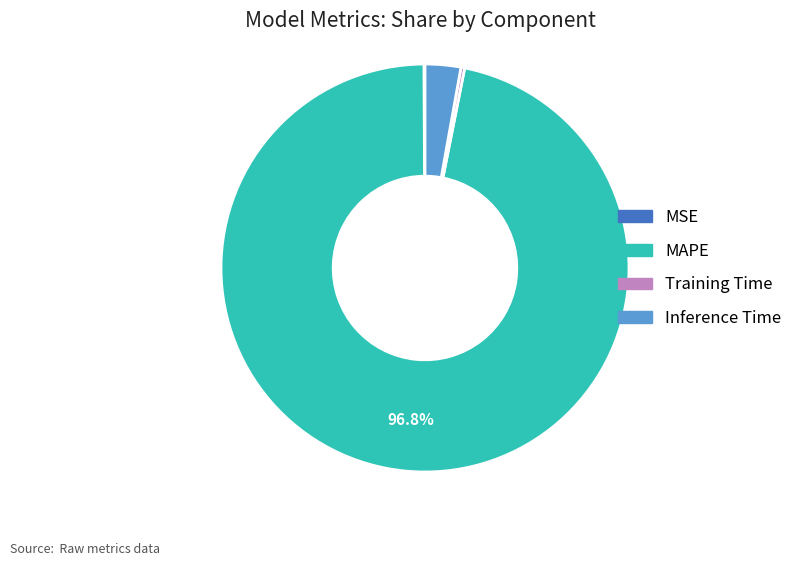

Which slice is the largest?

MAPE